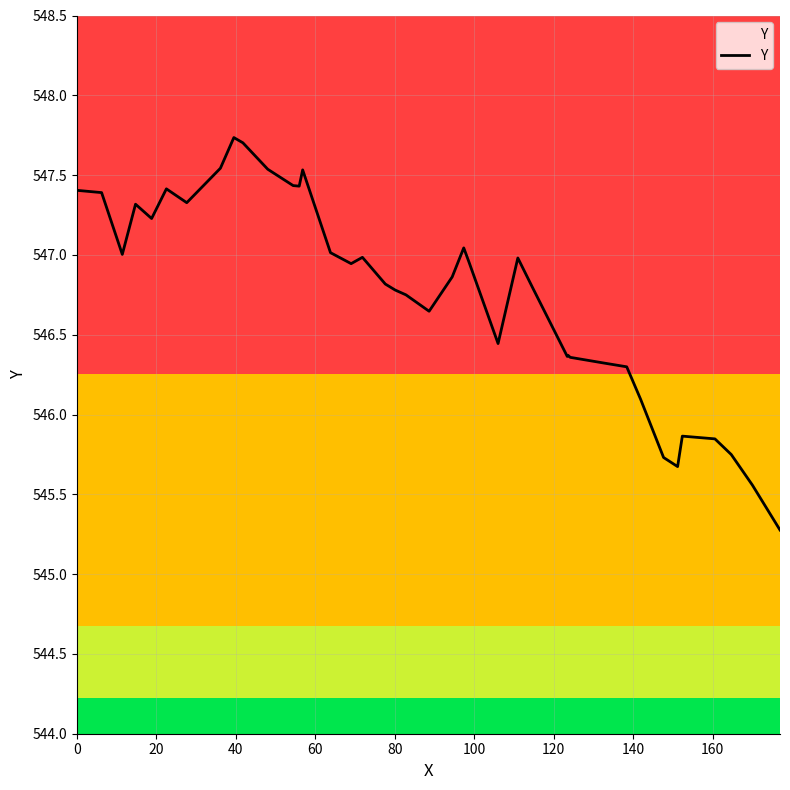

What is the lowest value of the Y series?

545.3